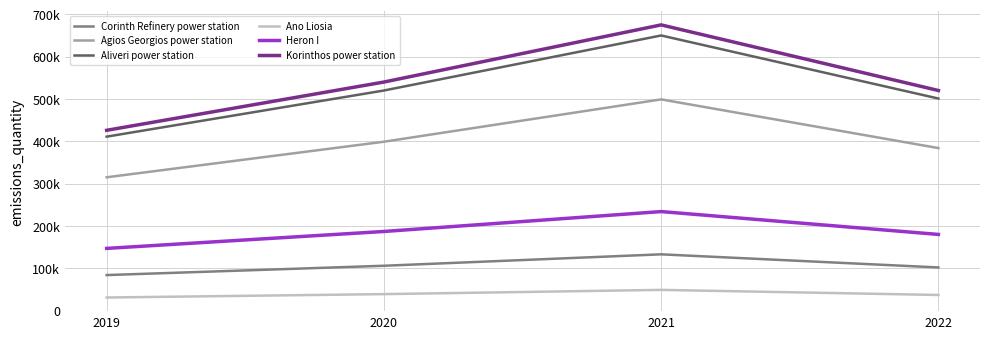

Does the chart display data point markers on the line(s)?

No